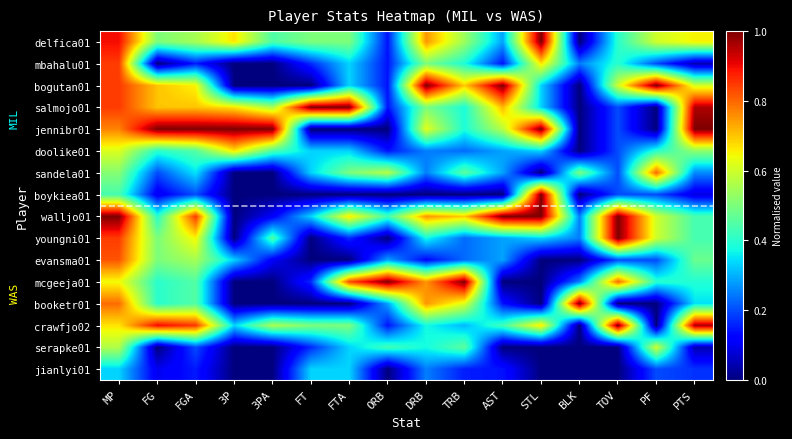

Which has a higher value, PTS or FG?

PTS